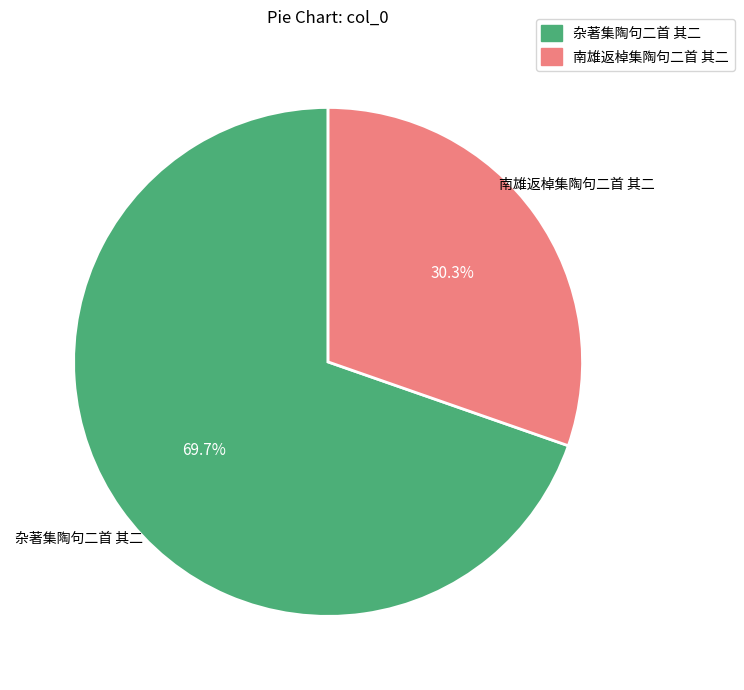

How many slices are in this pie chart?

2